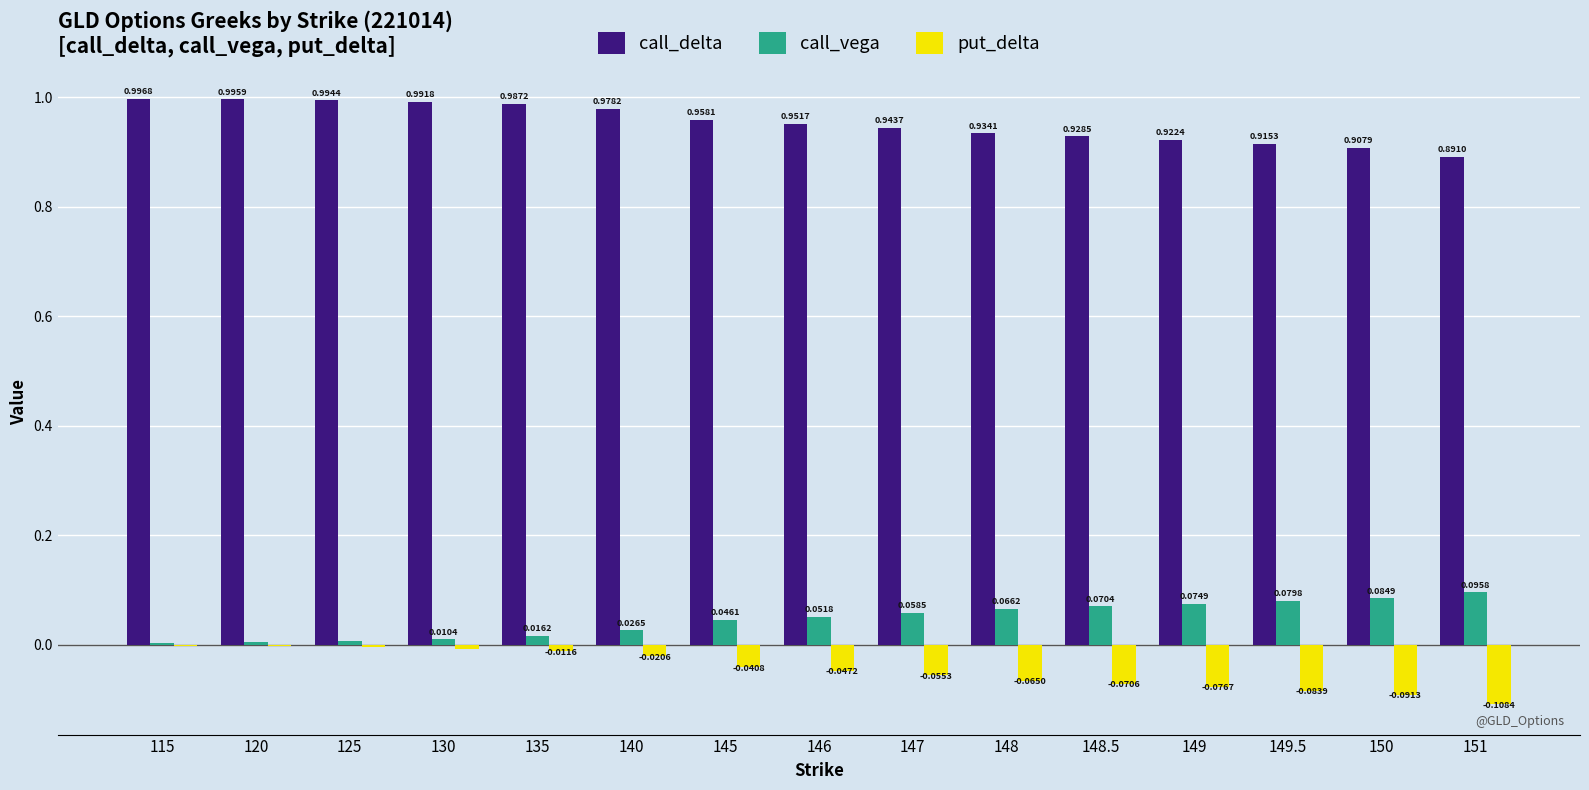

At which category is the sum across all series the highest?

115